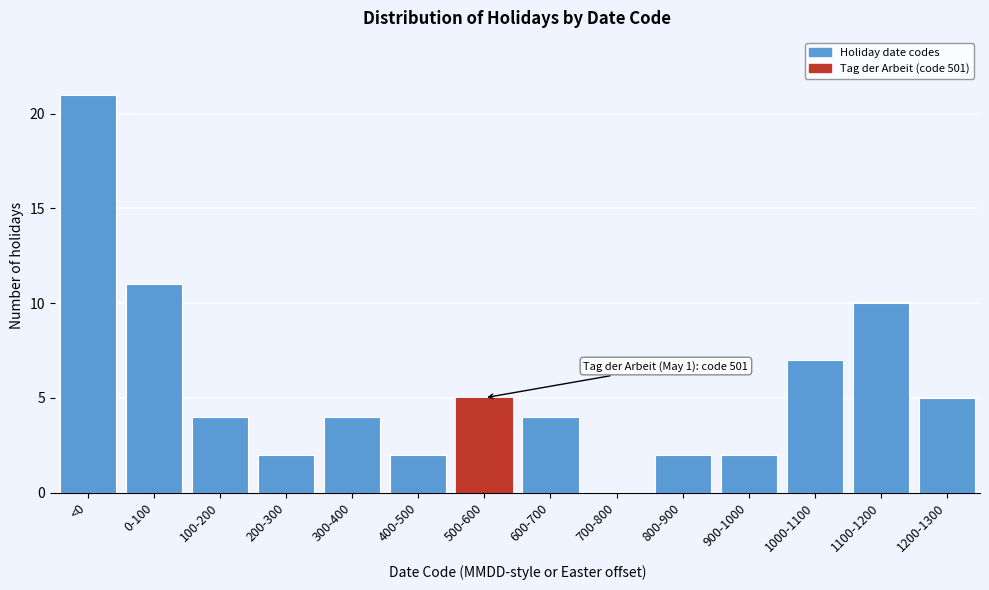

Reading left to right, list all the values displayed in this chart.

<0=21	0-100=11	100-200=4	200-300=2	300-400=4	400-500=2	500-600=5	600-700=4	700-800=0	800-900=2	900-1000=2	1000-1100=7	1100-1200=10	1200-1300=5